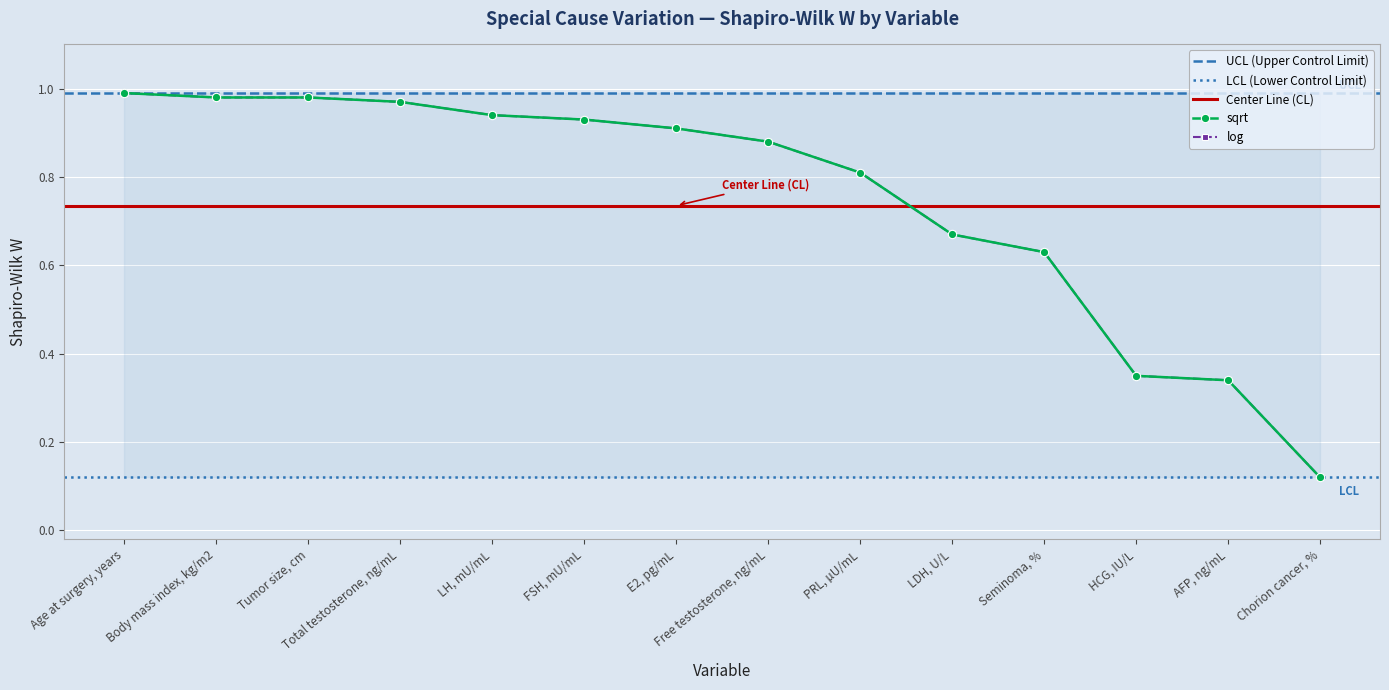

Reading left to right, transcribe all the data shown in this chart.

sqrt: 1.0	1.0	1.0	1.0	0.9	0.9	0.9	0.9	0.8	0.7	0.6	0.3	0.3	0.1
log: 1.0	1.0	1.0	1.0	0.9	0.9	0.9	0.9	0.8	0.7	0.6	0.3	0.3	0.1